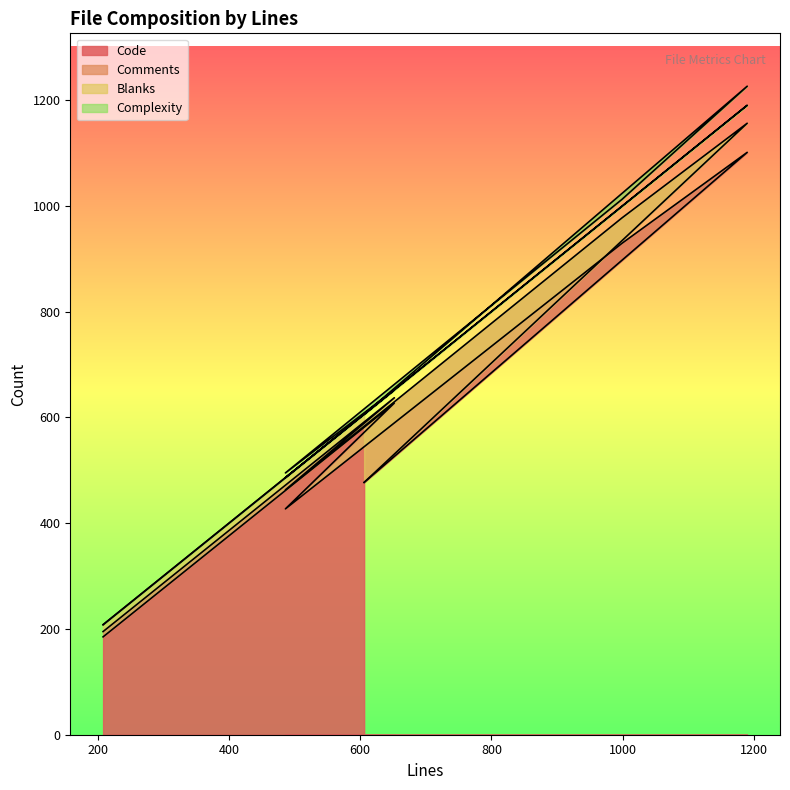

True or false: Blanks has a value of 19 at 1190.

False